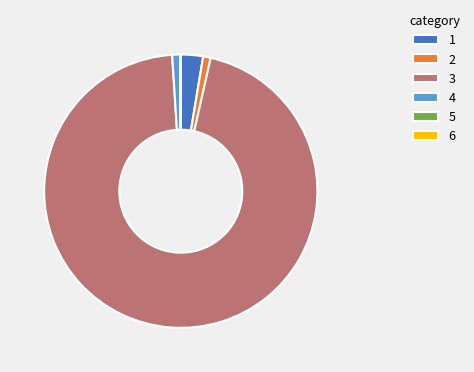

What is the largest slice in the pie chart?

3